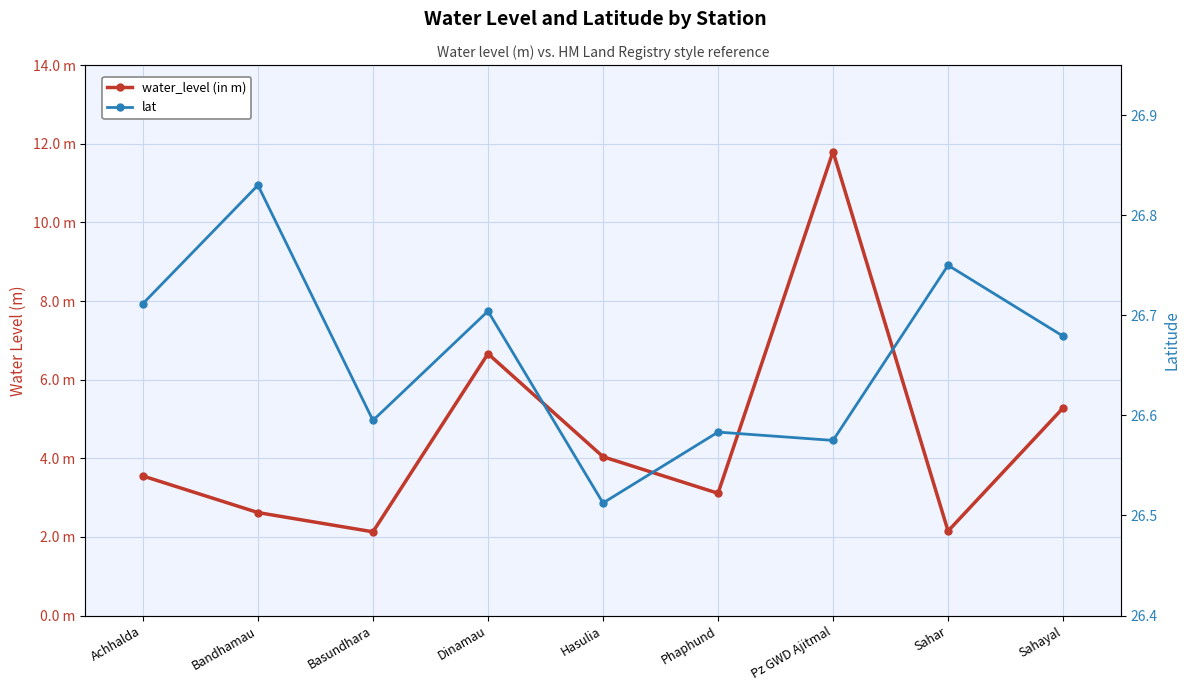

How many interior local peaks does the water_level (in m) series have?

2